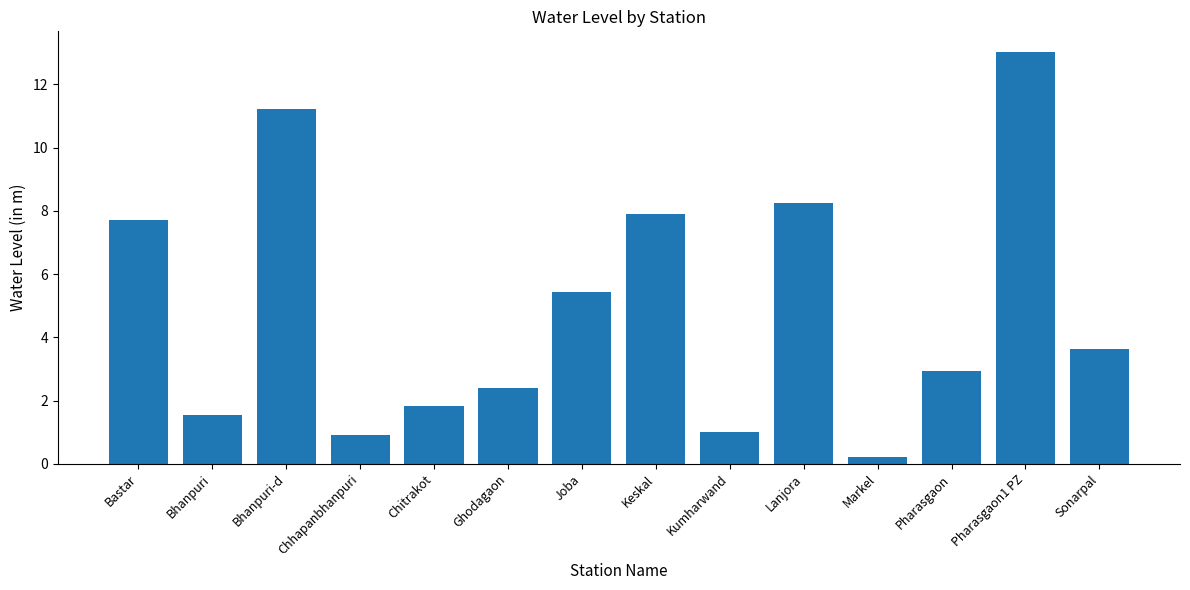

How many values exceed 3?

7